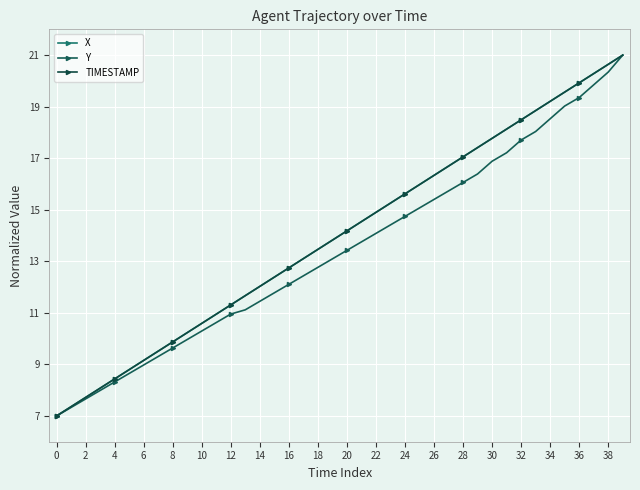

Count the number of categories in the chart.

40